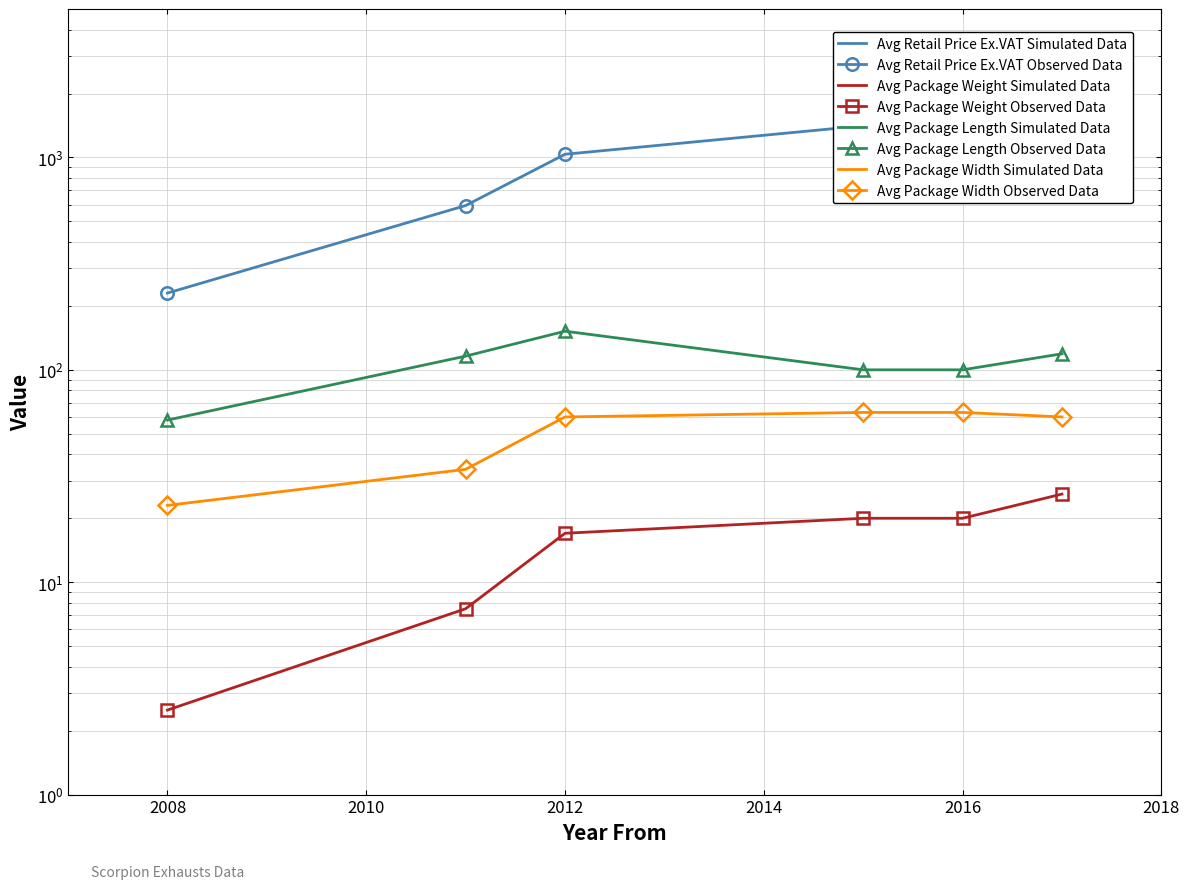

Reading left to right, what are all the values shown in this chart?

Avg Retail Price Ex.VAT: 229.8	593.6	1035.0	1409.5	1875.7	2115.8
Avg Package Weight: 2.5	7.5	17.0	20.0	20.0	26.0
Avg Package Length: 58.0	116.0	152.0	100.0	100.0	119.0
Avg Package Width: 23.0	34.0	60.0	63.0	63.0	60.0